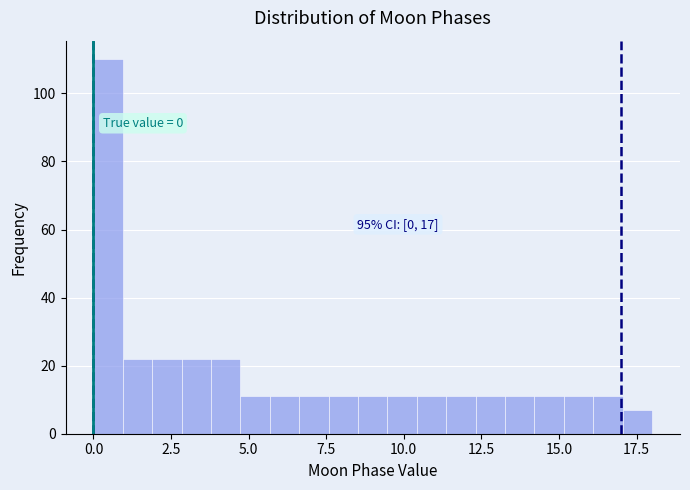

Around what value on the x-axis is the tallest bar? Give the approximate position of its centre, as read against the axis.

0.5